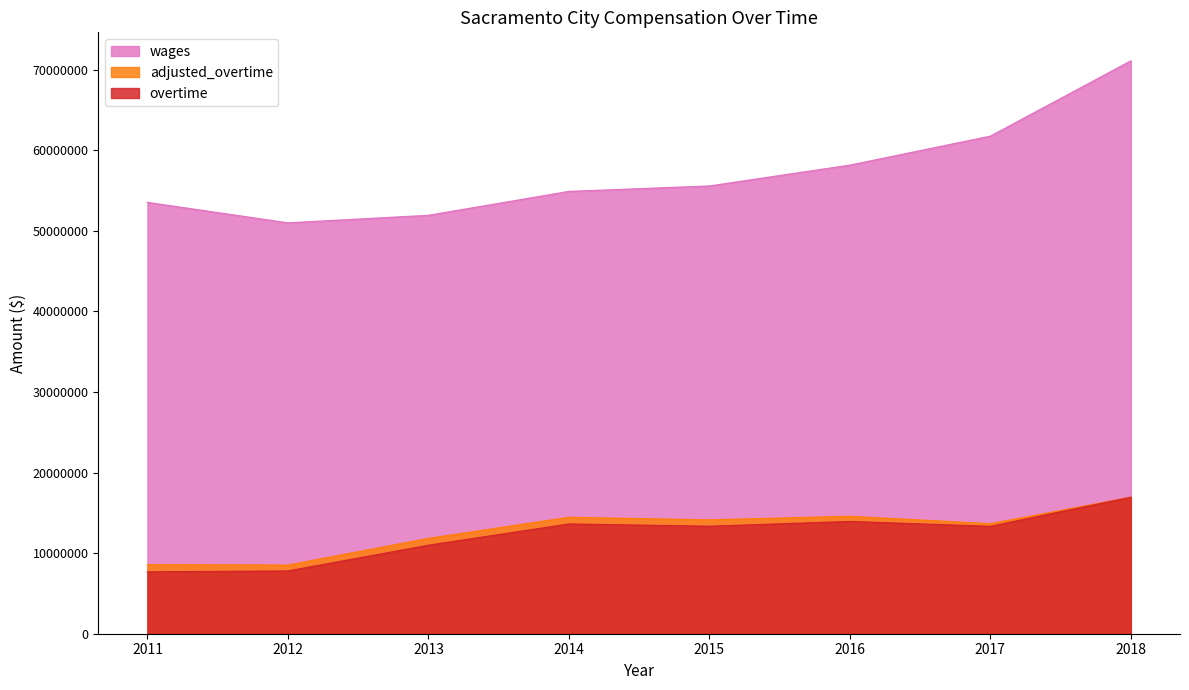

What is the sum of all wages values?

457895021.0